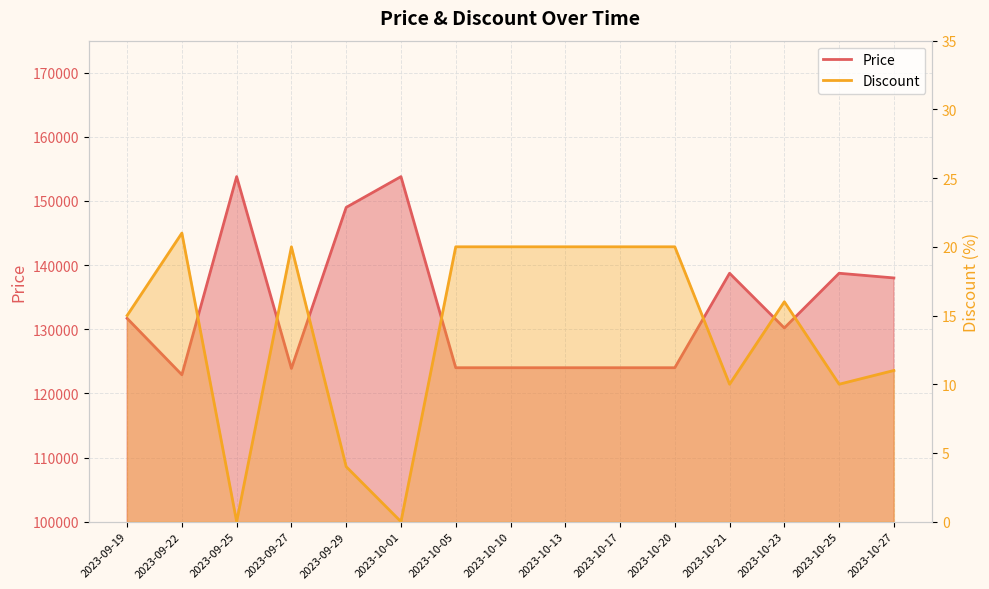

Where does the Discount series first go above 16?

2023-09-22